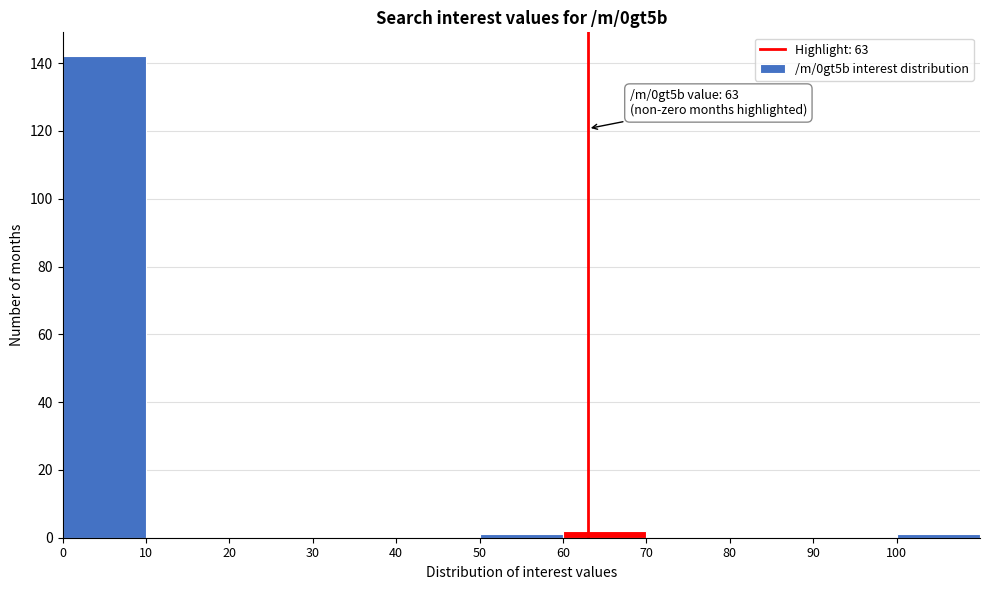

Which range on the x-axis has the tallest bar?

0 to 10